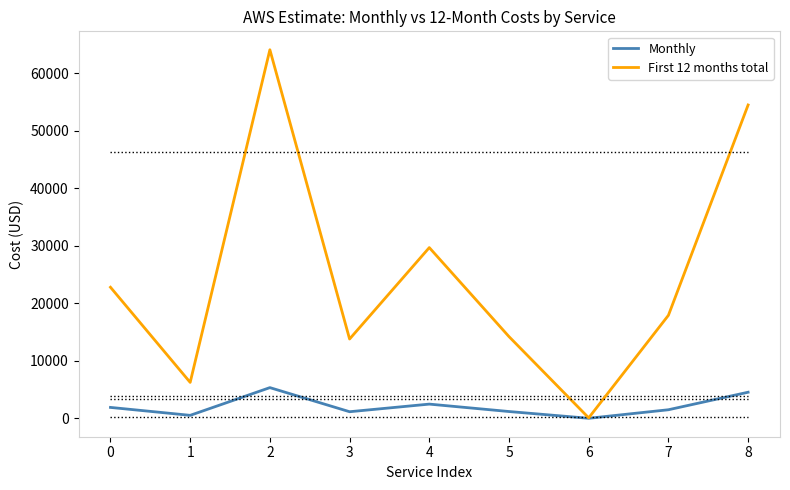

Is it true that First 12 months total equals 32668.6 at 0?

False